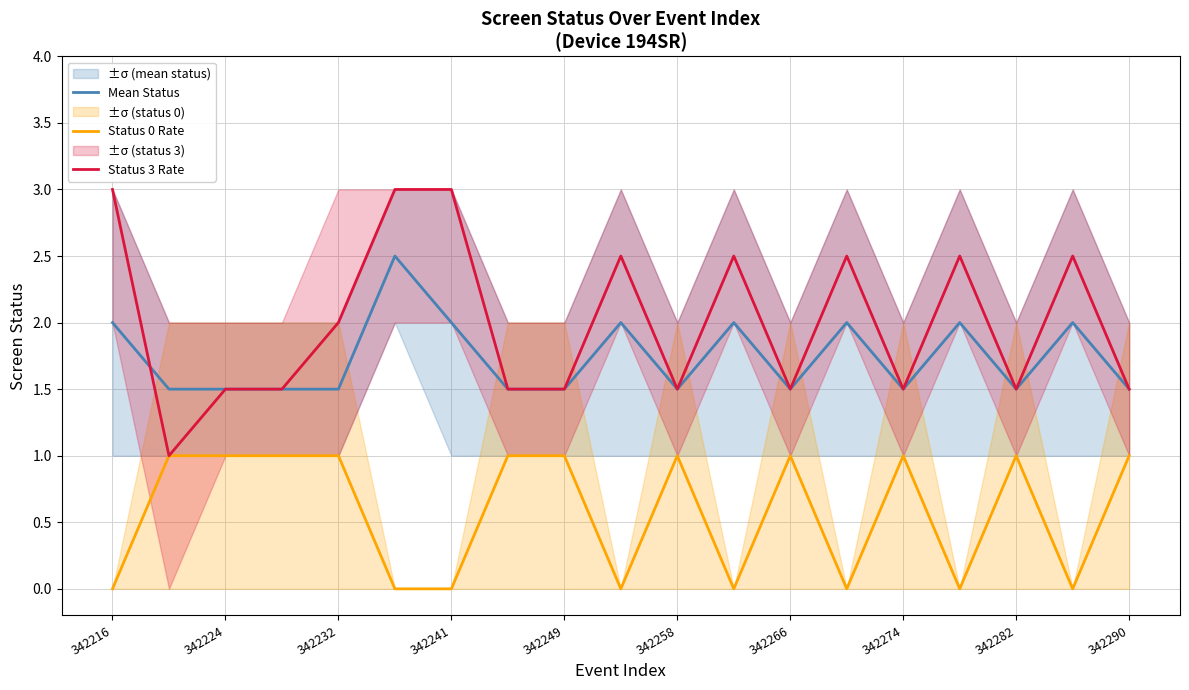

Is it true that Status 0 Rate equals -0.7 at 342266?

False